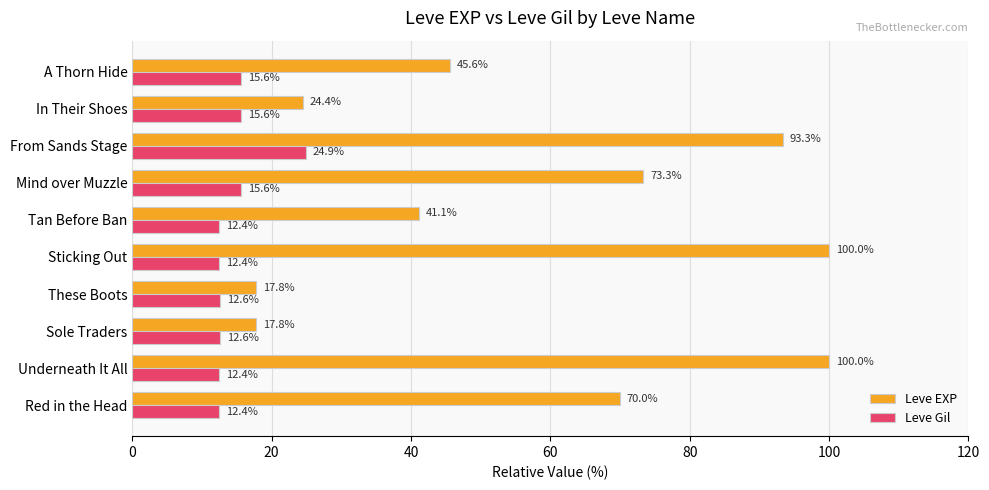

What is the sum of all Leve EXP values?

583.3